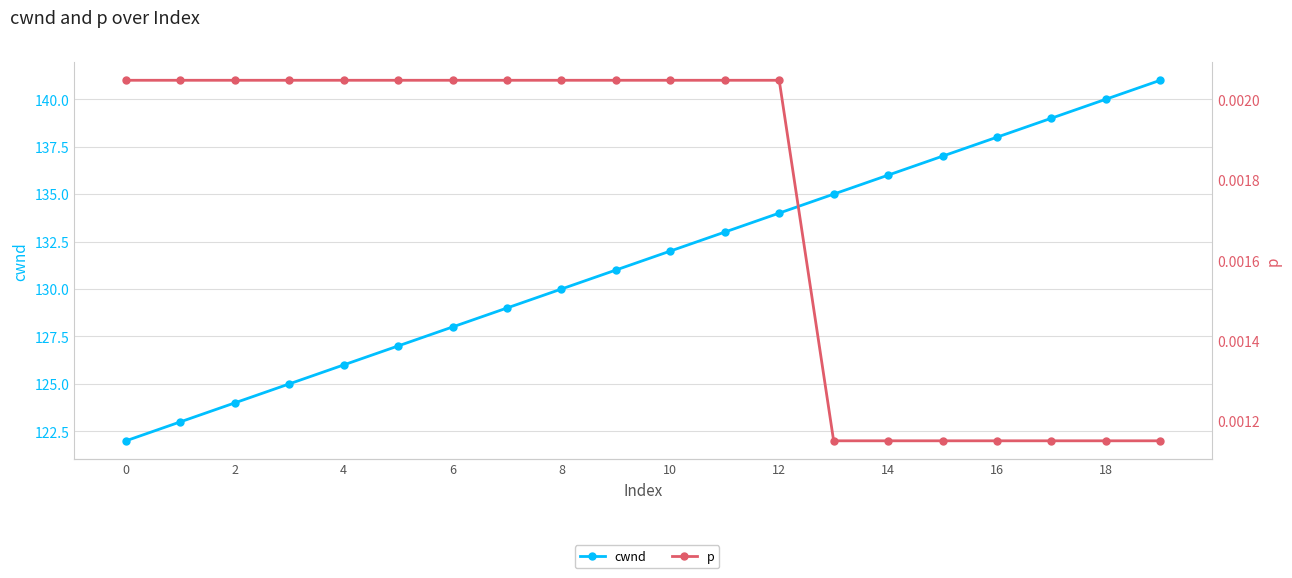

Is this an area chart (filled region under the line)?

No